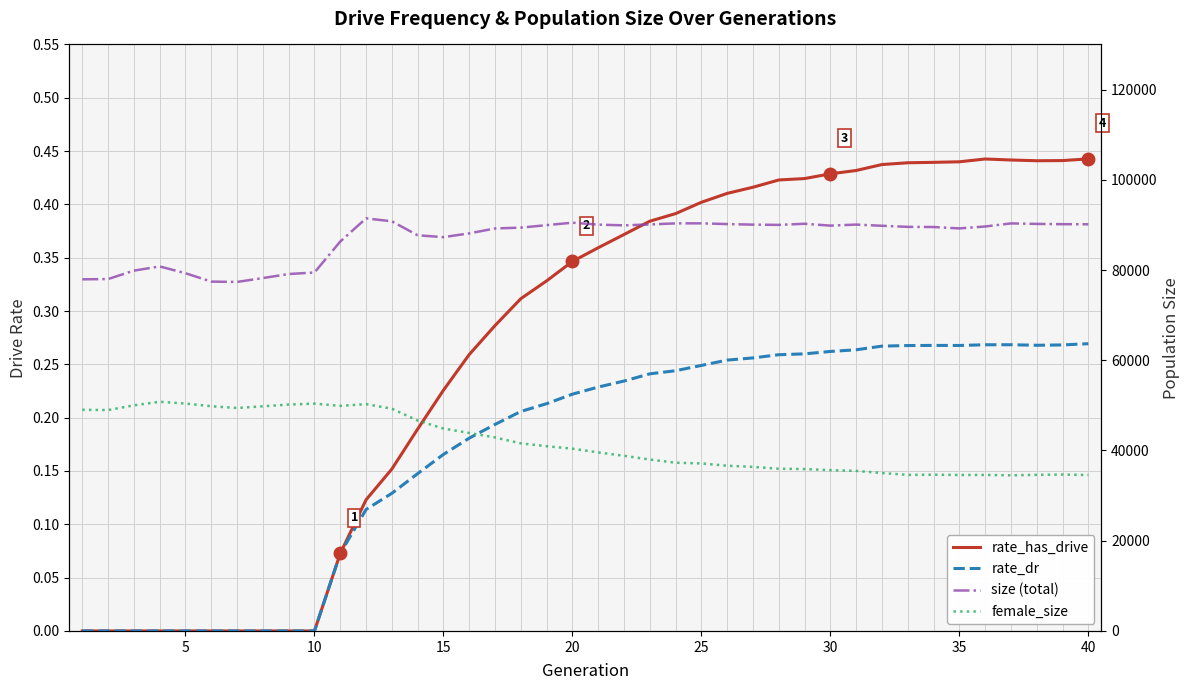

True or false: size (total) has a value of 149902.4 at 28.

False